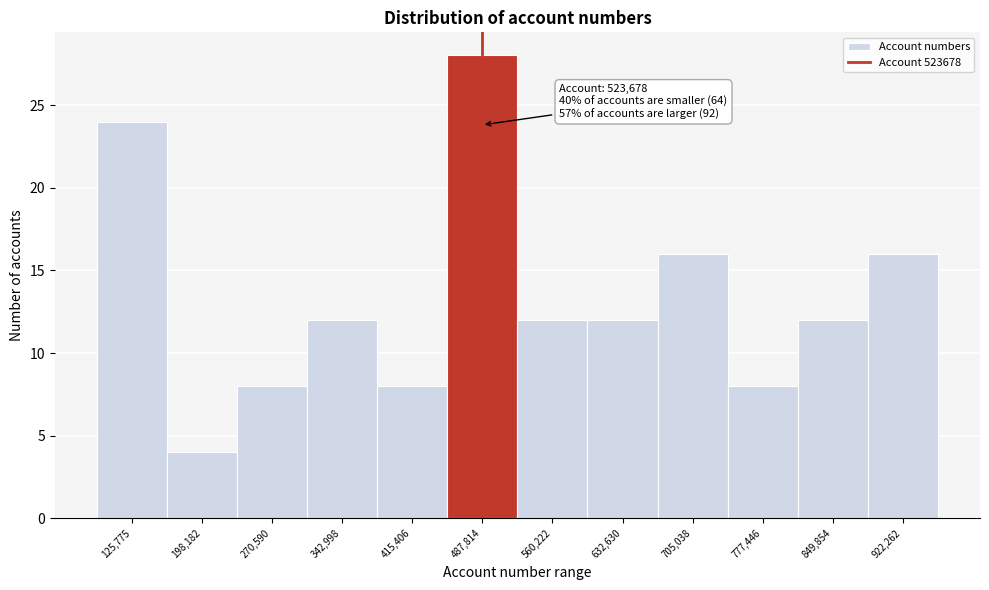

Reading right to left, list all the values displayed in this chart.

922,262=16	849,854=12	777,446=8	705,038=16	632,630=12	560,222=12	487,814=28	415,406=8	342,998=12	270,590=8	198,182=4	125,775=24